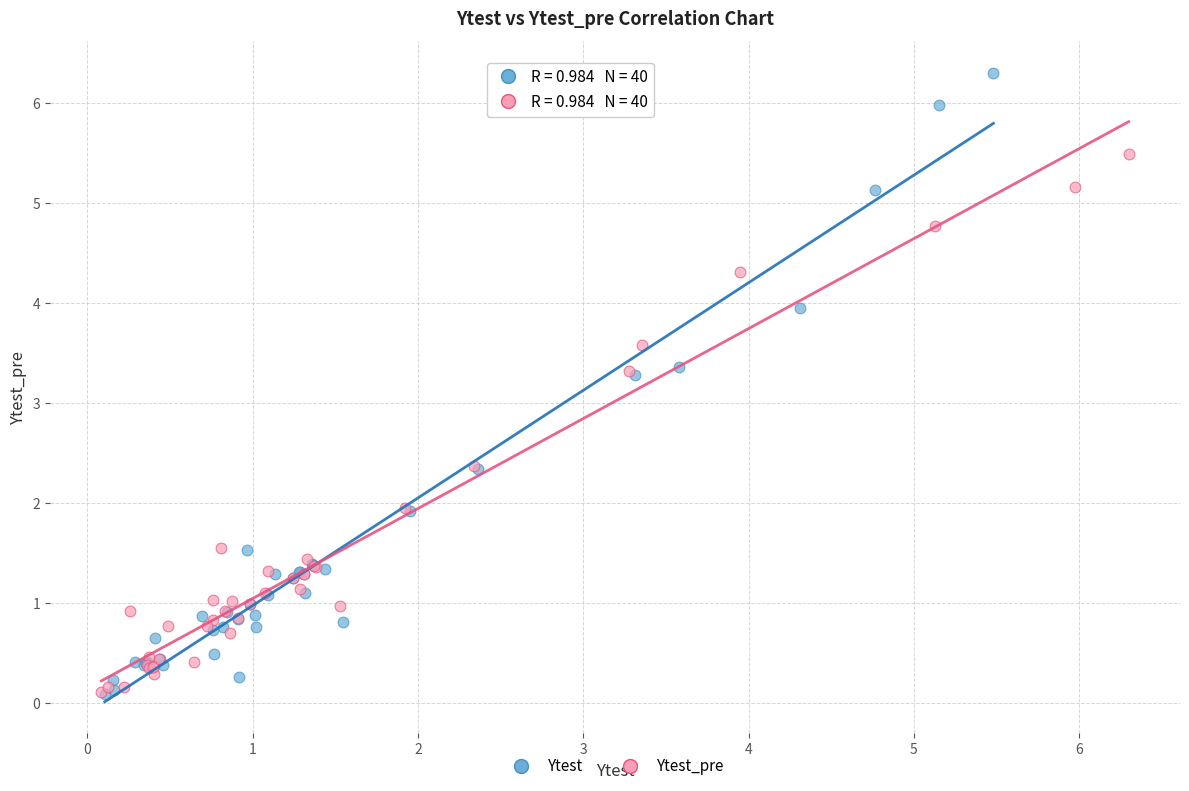

What are all the series names shown in the legend?

Ytest, Ytest_pre